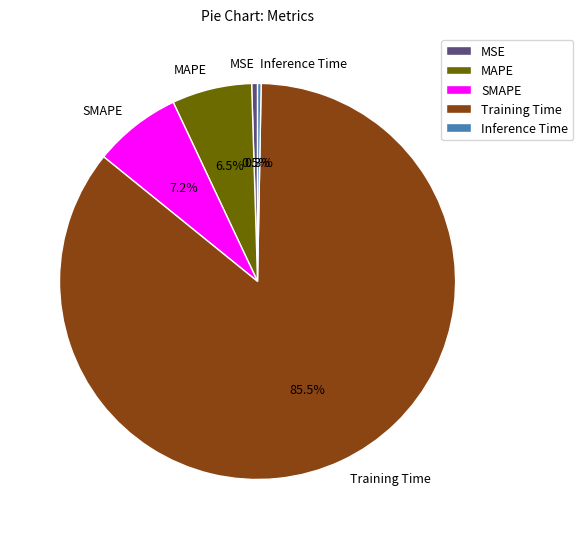

What is the largest slice in the pie chart?

Training Time